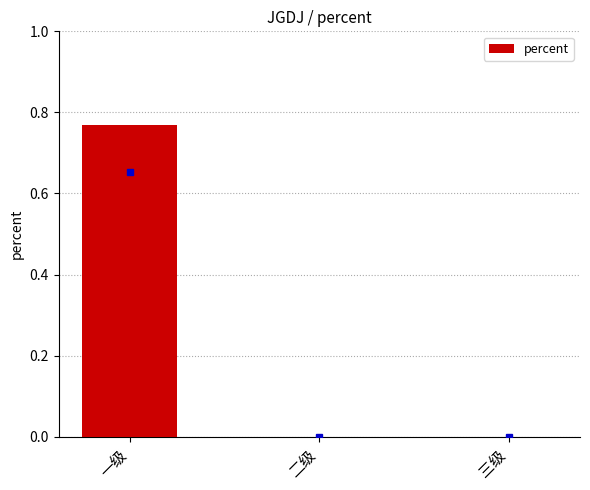

Between 一级 and 二级, which is larger?

一级